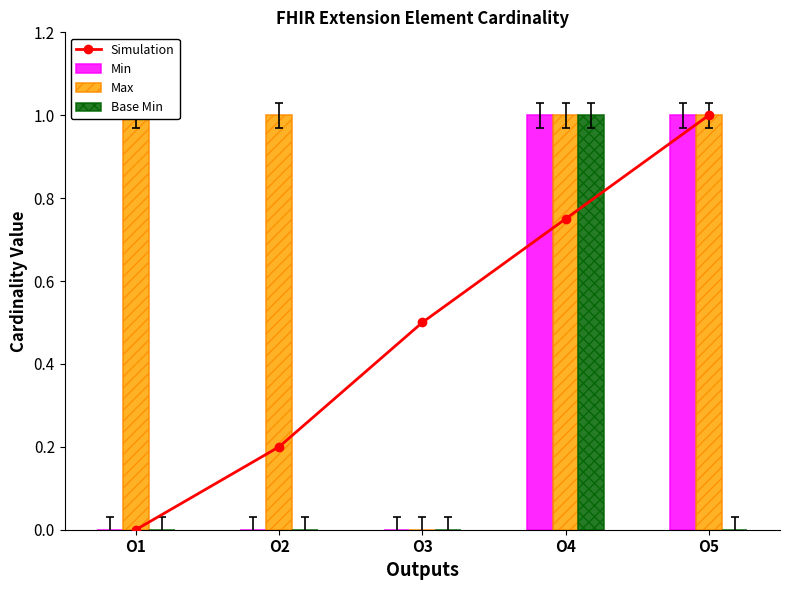

The Max series shows 1.6 at O5. True or false?

False